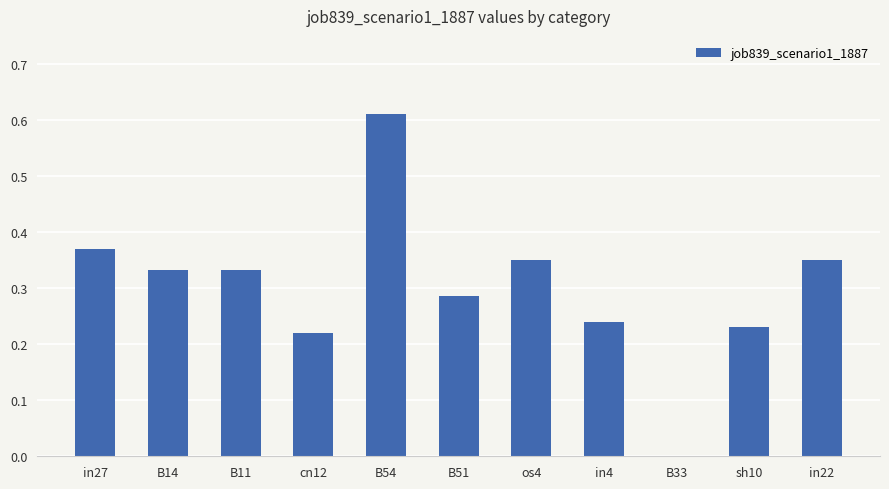

At which category does the chart reach its peak across all series?

B54